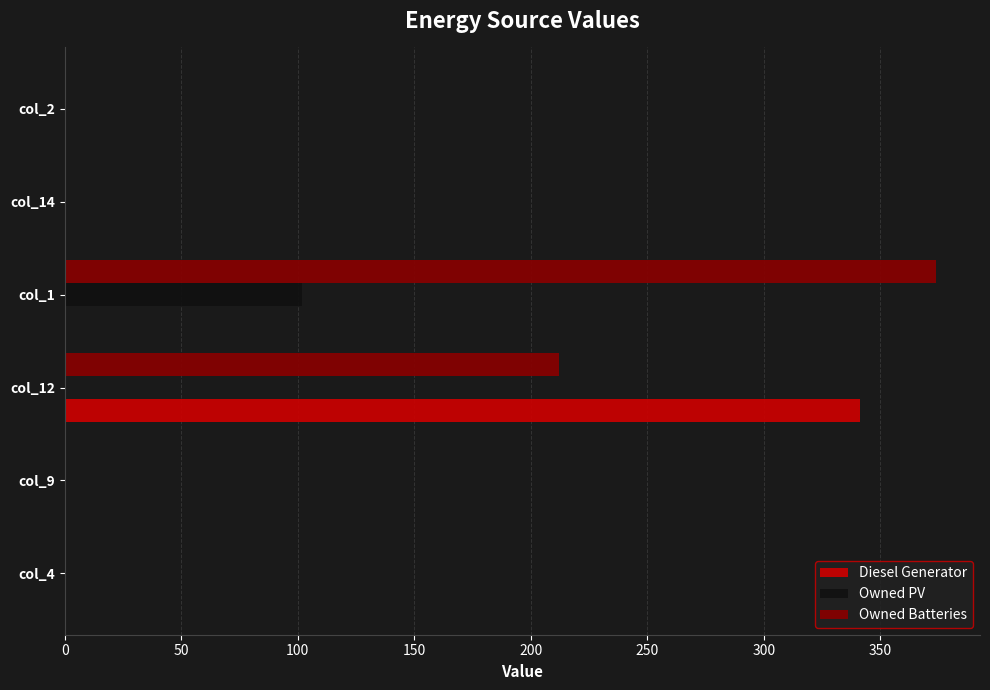

How many values in the Owned PV series exceed 0?

1